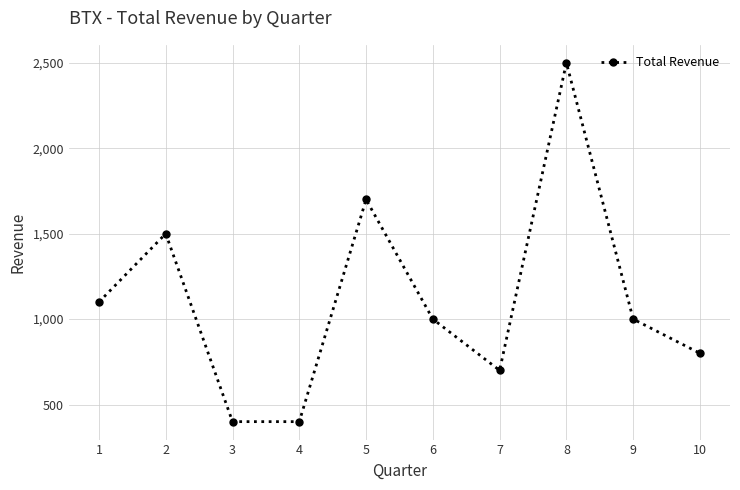

What is the maximum value shown in the chart?

2500